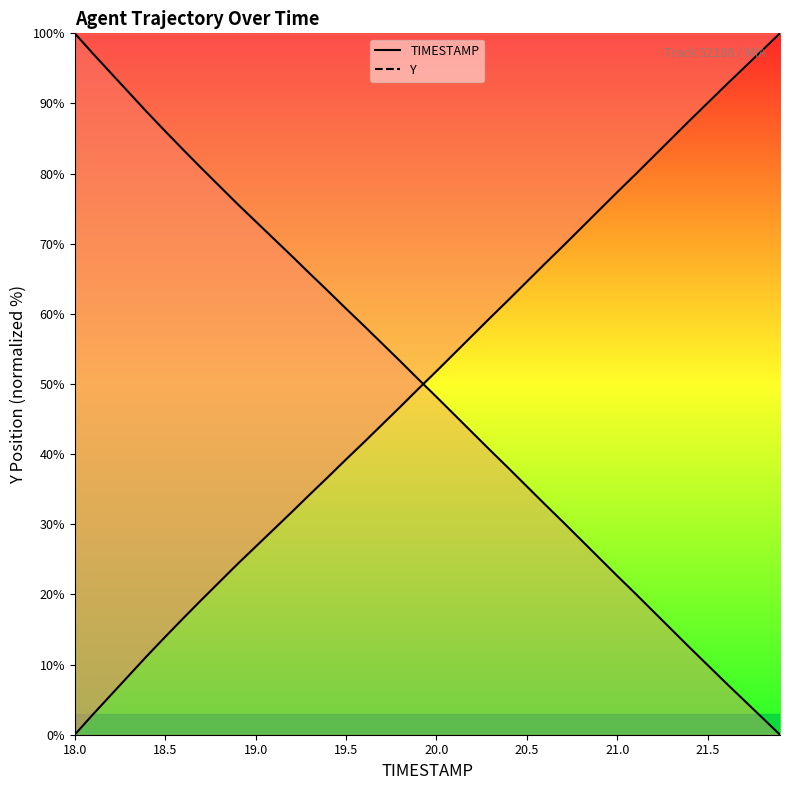

Does the chart display data point markers on the line(s)?

No